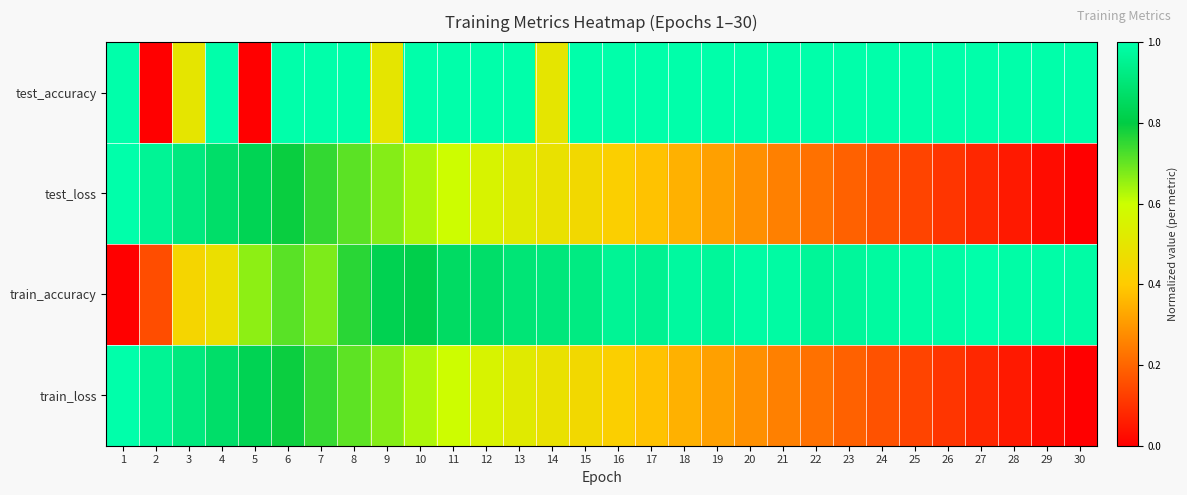

Reading right to left, list all the values displayed in this chart.

test_accuracy: 30=1.0	29=1.0	28=1.0	27=1.0	26=1.0	25=1.0	24=1.0	23=1.0	22=1.0	21=1.0	20=1.0	19=1.0	18=1.0	17=1.0	16=1.0	15=1.0	14=0.5	13=1.0	12=1.0	11=1.0	10=1.0	9=0.5	8=1.0	7=1.0	6=1.0	5=0.0	4=1.0	3=0.5	2=0.0	1=1.0
test_loss: 30=0.0	29=0.0	28=0.1	27=0.1	26=0.1	25=0.1	24=0.2	23=0.2	22=0.2	21=0.3	20=0.3	19=0.3	18=0.3	17=0.4	16=0.4	15=0.4	14=0.5	13=0.5	12=0.6	11=0.6	10=0.6	9=0.7	8=0.7	7=0.7	6=0.8	5=0.8	4=0.9	3=0.9	2=1.0	1=1.0
train_accuracy: 30=1.0	29=1.0	28=1.0	27=1.0	26=1.0	25=1.0	24=1.0	23=1.0	22=1.0	21=1.0	20=1.0	19=1.0	18=1.0	17=0.9	16=1.0	15=0.9	14=0.9	13=0.9	12=0.9	11=0.9	10=0.8	9=0.8	8=0.8	7=0.7	6=0.7	5=0.7	4=0.5	3=0.4	2=0.2	1=0.0
train_loss: 30=0.0	29=0.0	28=0.1	27=0.1	26=0.1	25=0.1	24=0.2	23=0.2	22=0.2	21=0.3	20=0.3	19=0.3	18=0.3	17=0.4	16=0.4	15=0.4	14=0.5	13=0.5	12=0.6	11=0.6	10=0.6	9=0.7	8=0.7	7=0.7	6=0.8	5=0.8	4=0.9	3=0.9	2=1.0	1=1.0